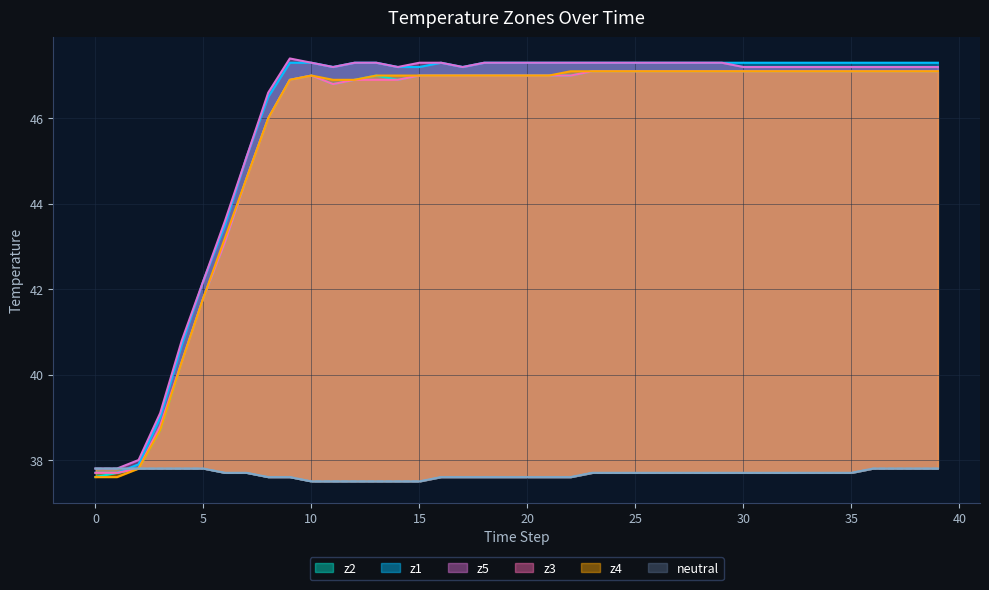

What is the maximum value for z3?

47.1